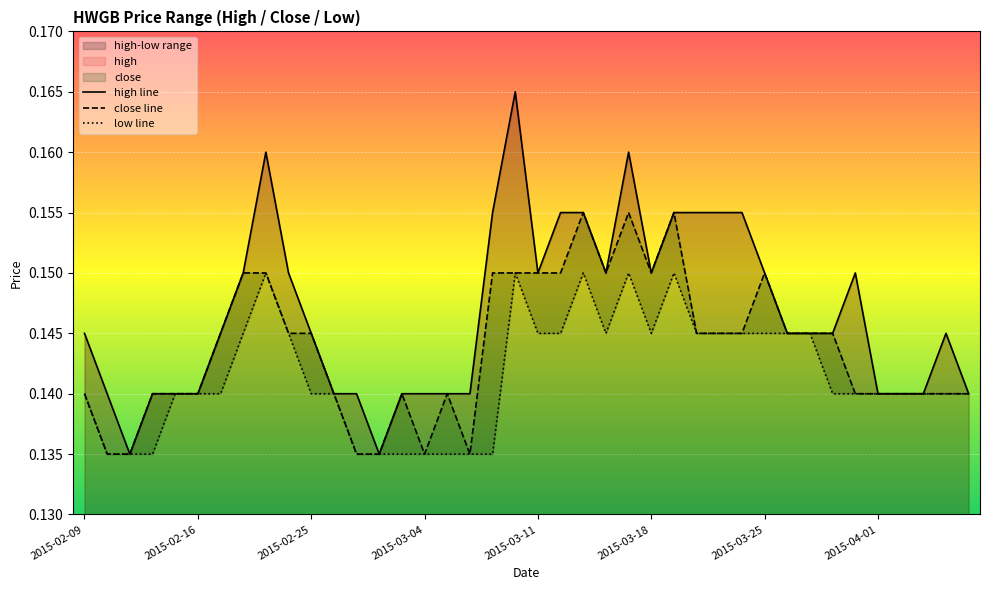

Does the chart display data point markers on the line(s)?

No